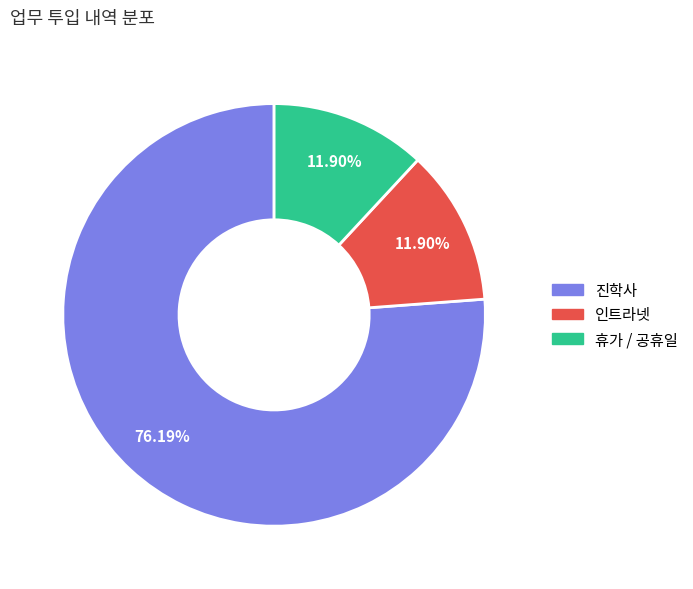

To the nearest percent, what portion does 휴가 / 공휴일 represent?

12%